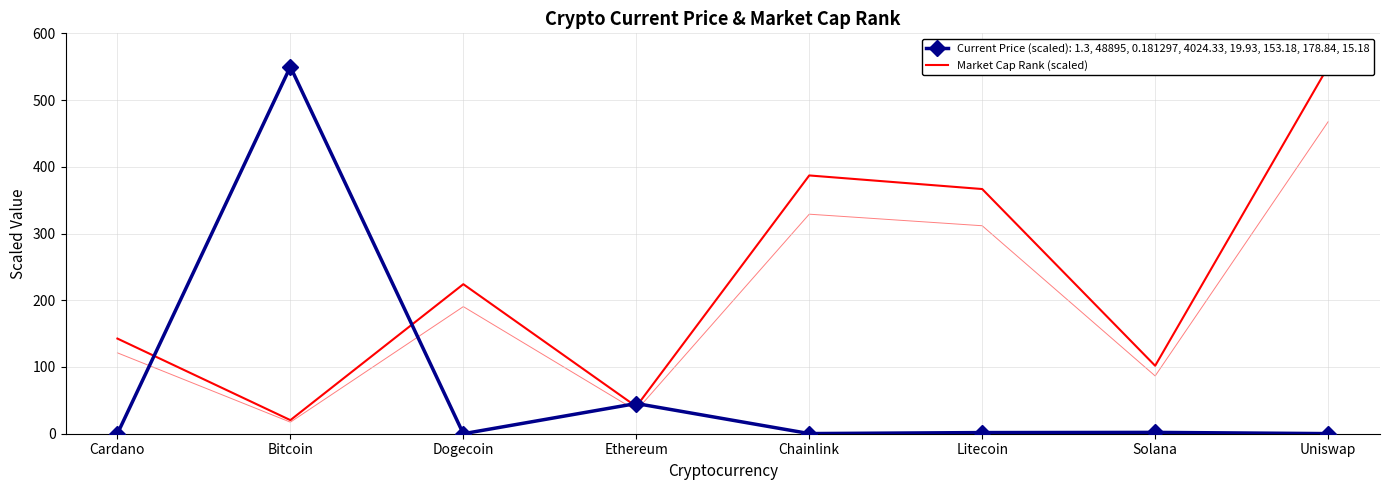

List the labels in order of value, largest first.

Uniswap, Chainlink, Litecoin, Dogecoin, Cardano, Solana, Ethereum, Bitcoin